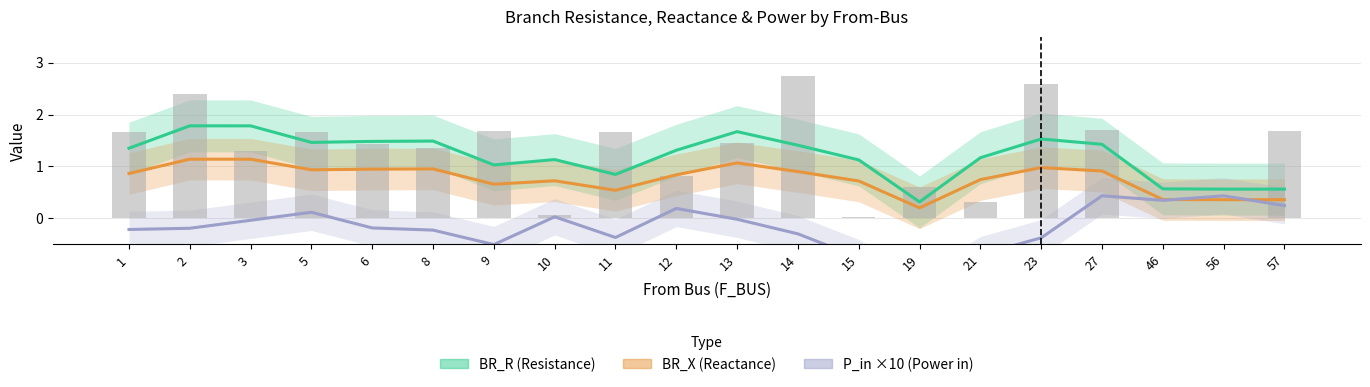

Which category has the lowest value in the BR_R series?

19